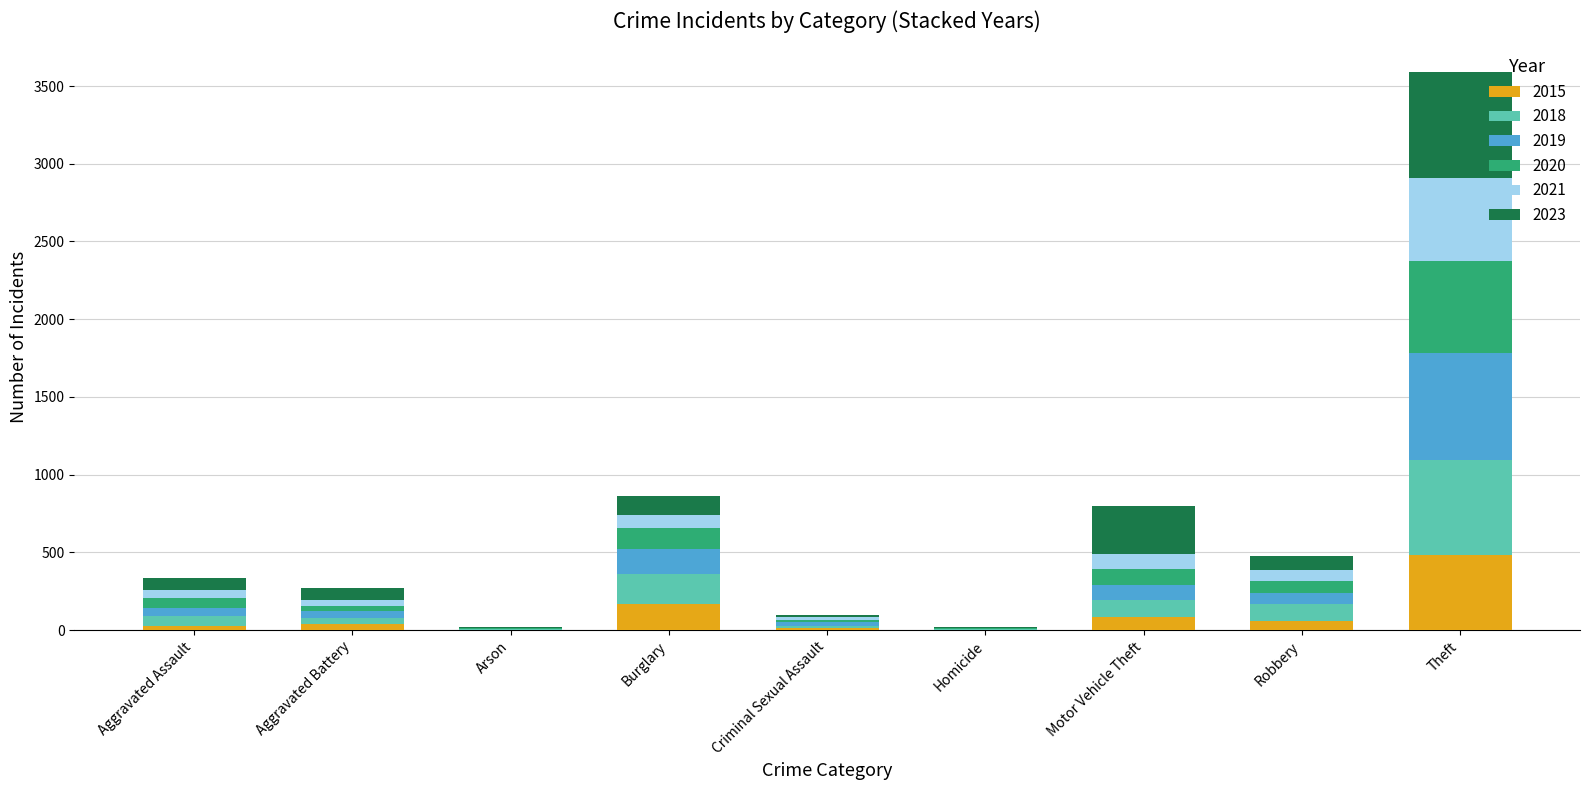

What is the total value across all series at Burglary?

863